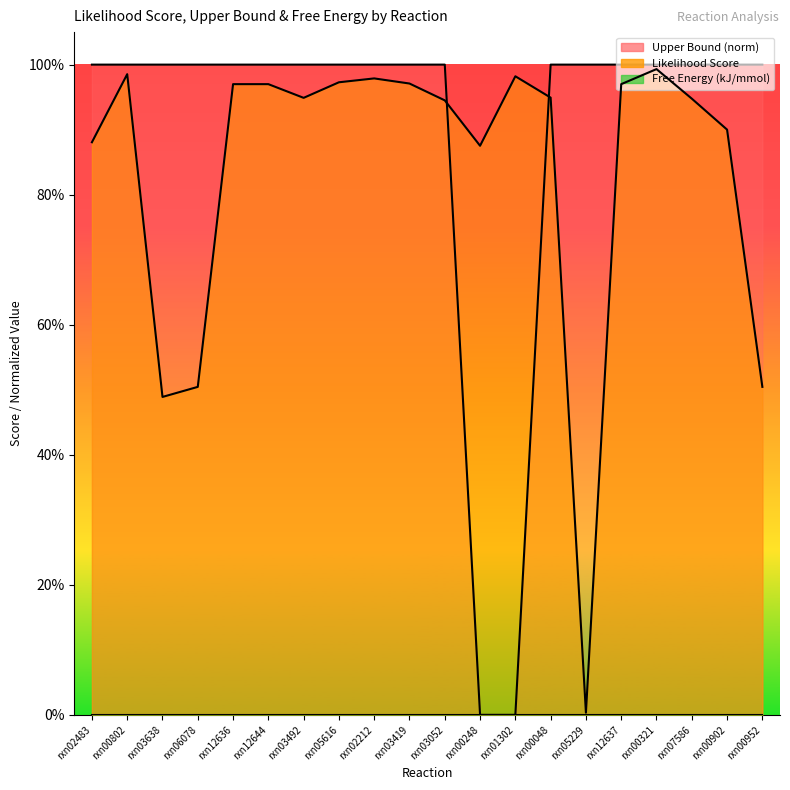

What is the average value of the Upper Bound series?

0.9